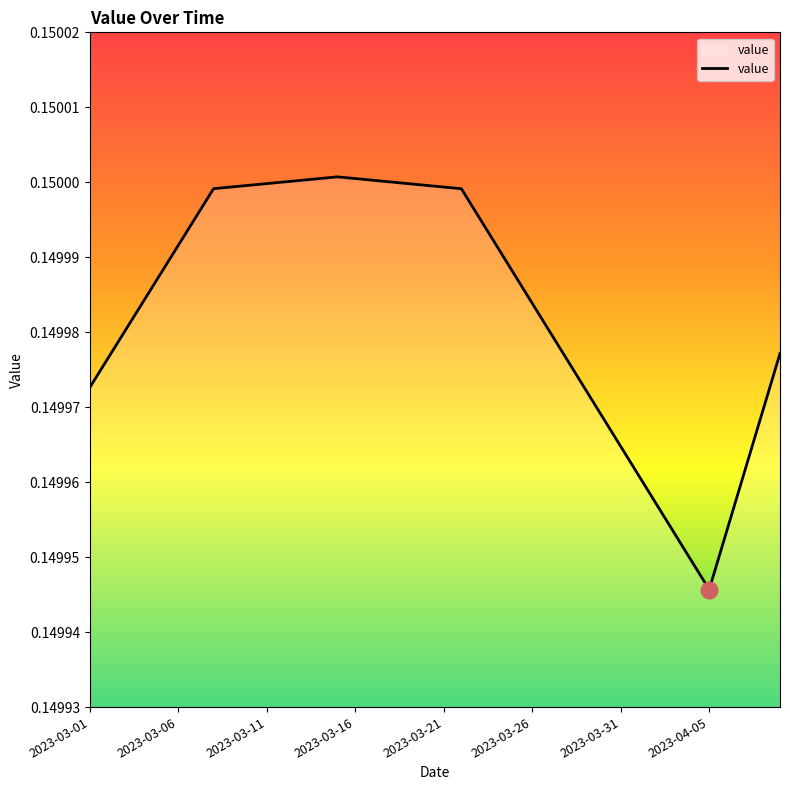

Does the chart have visible grid lines?

No